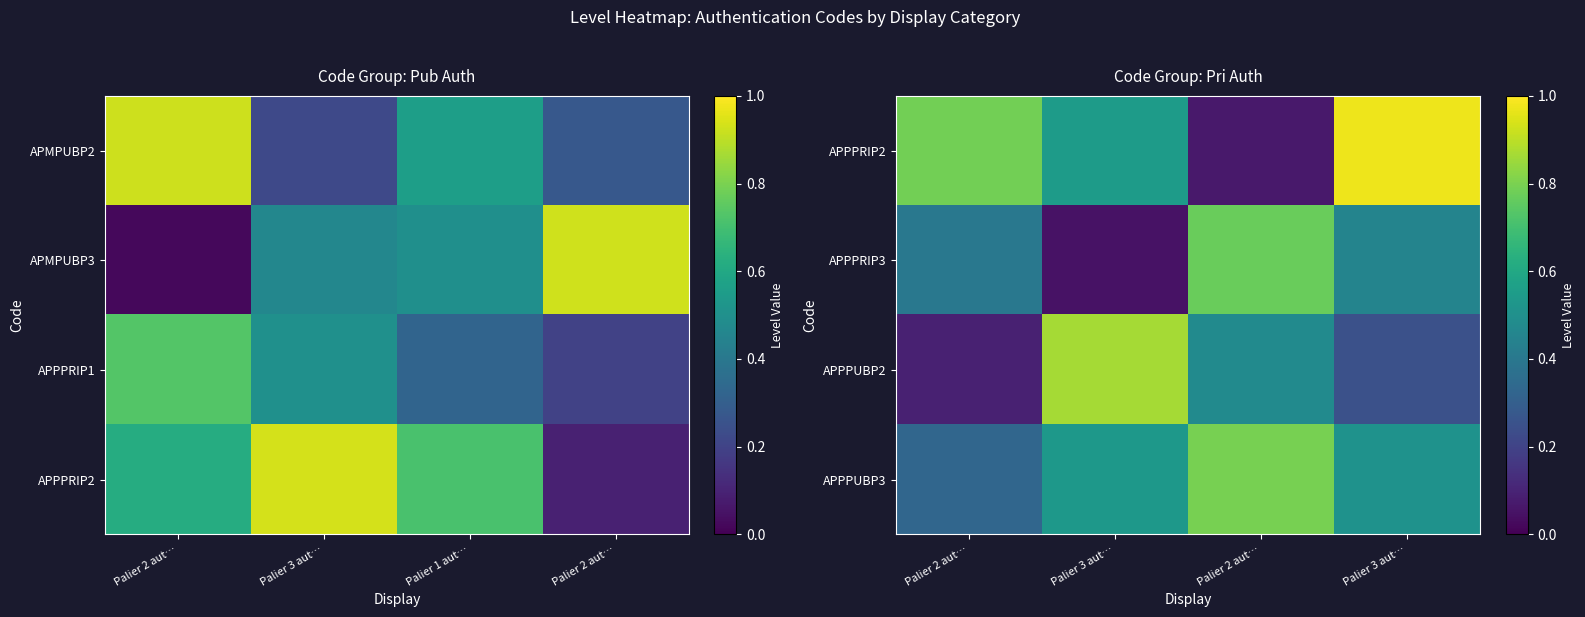

Is it true that APPPRIP2 equals 0.1 at Palier 2 aut…?

False